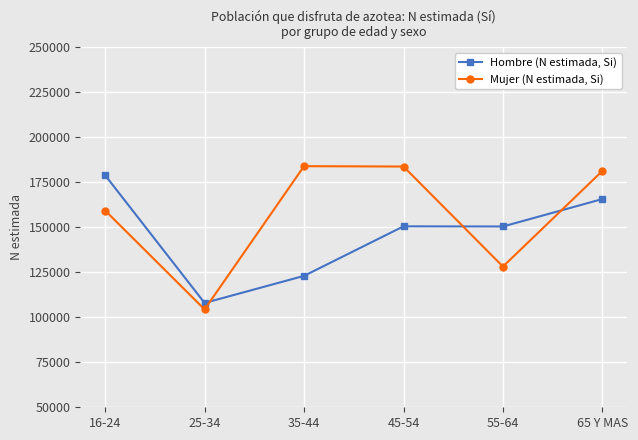

At which category does Mujer (N estimada, Si) reach its first local valley?

25-34